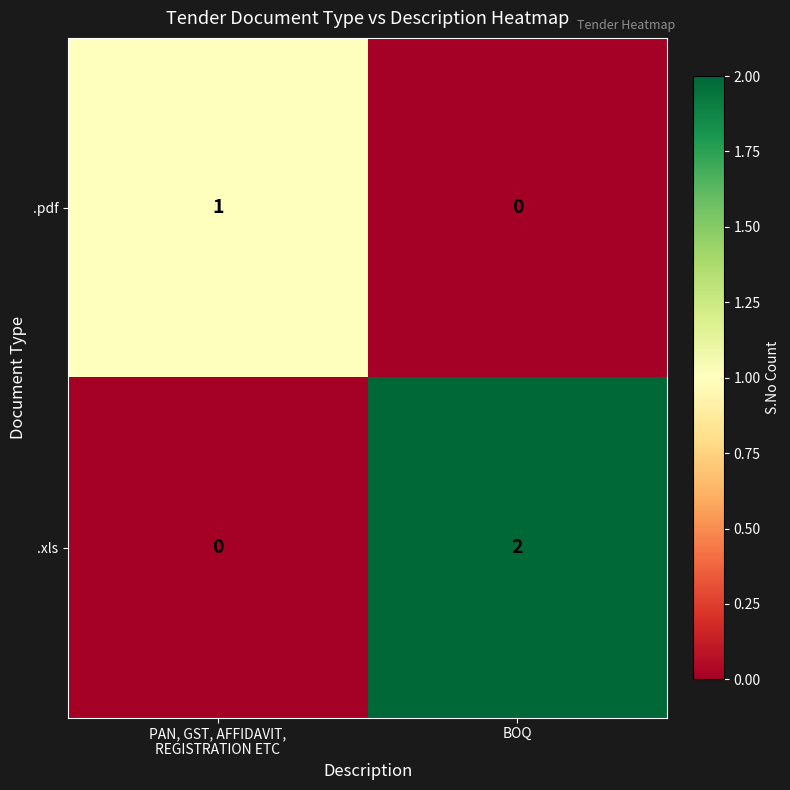

What is the spread (max minus min) of values at BOQ?

2